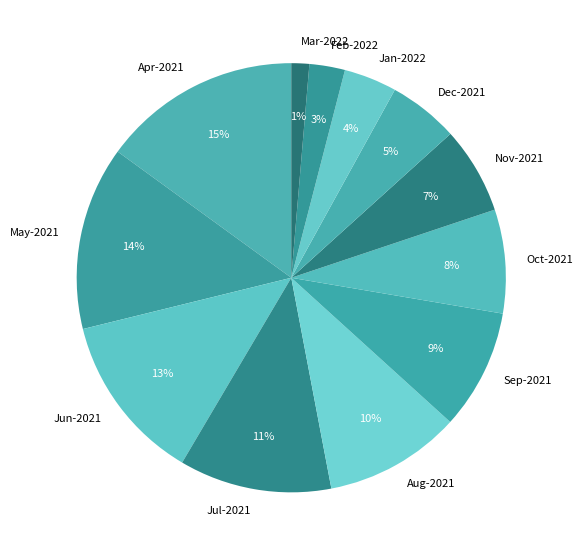

Does Jul-2021 account for over 50% of the chart?

No